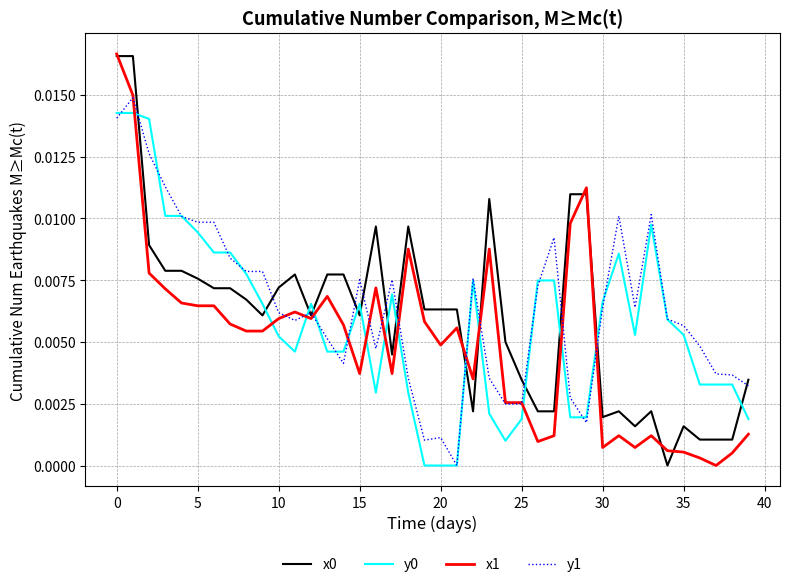

After their last crossing, which series has the higher values: y1 or x1?

y1